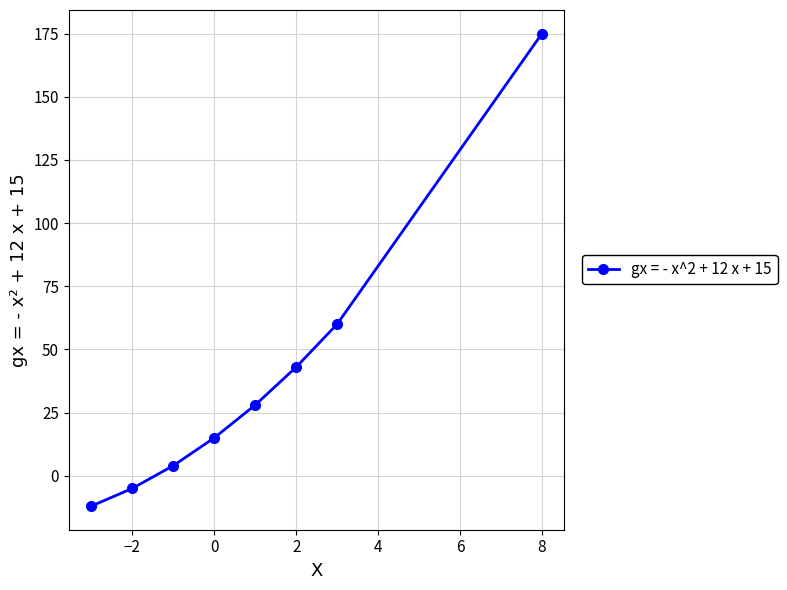

What is the minimum value shown in the chart?

-12